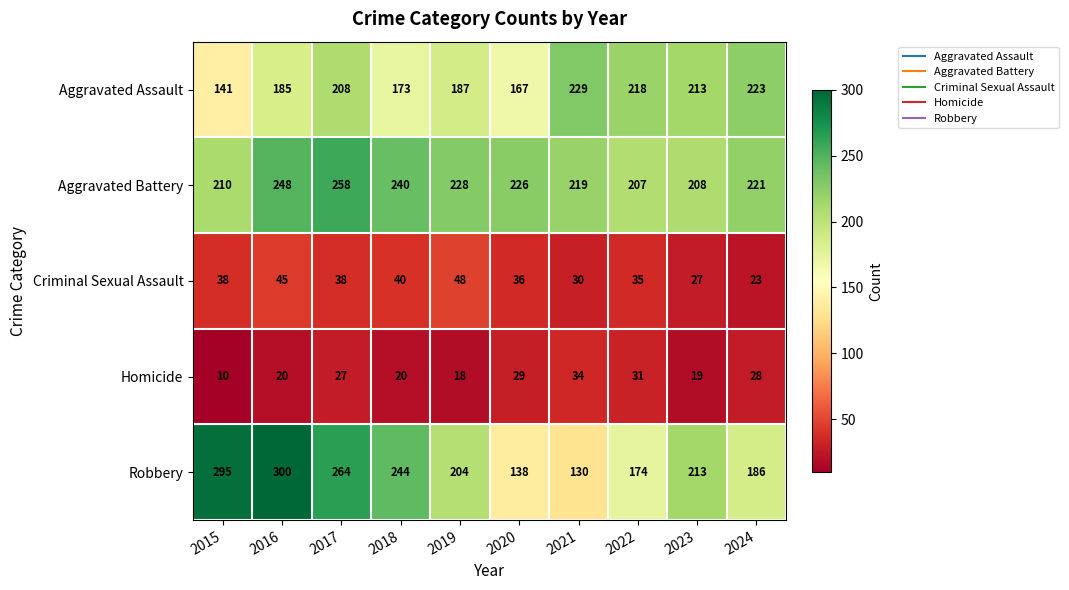

Which series changed the most between 2016 and 2022?

Robbery